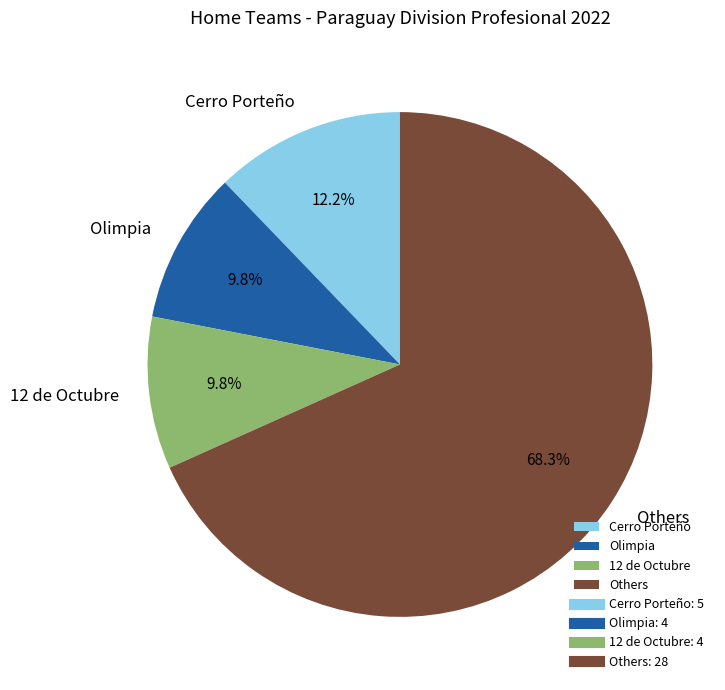

How many slices are in this pie chart?

4